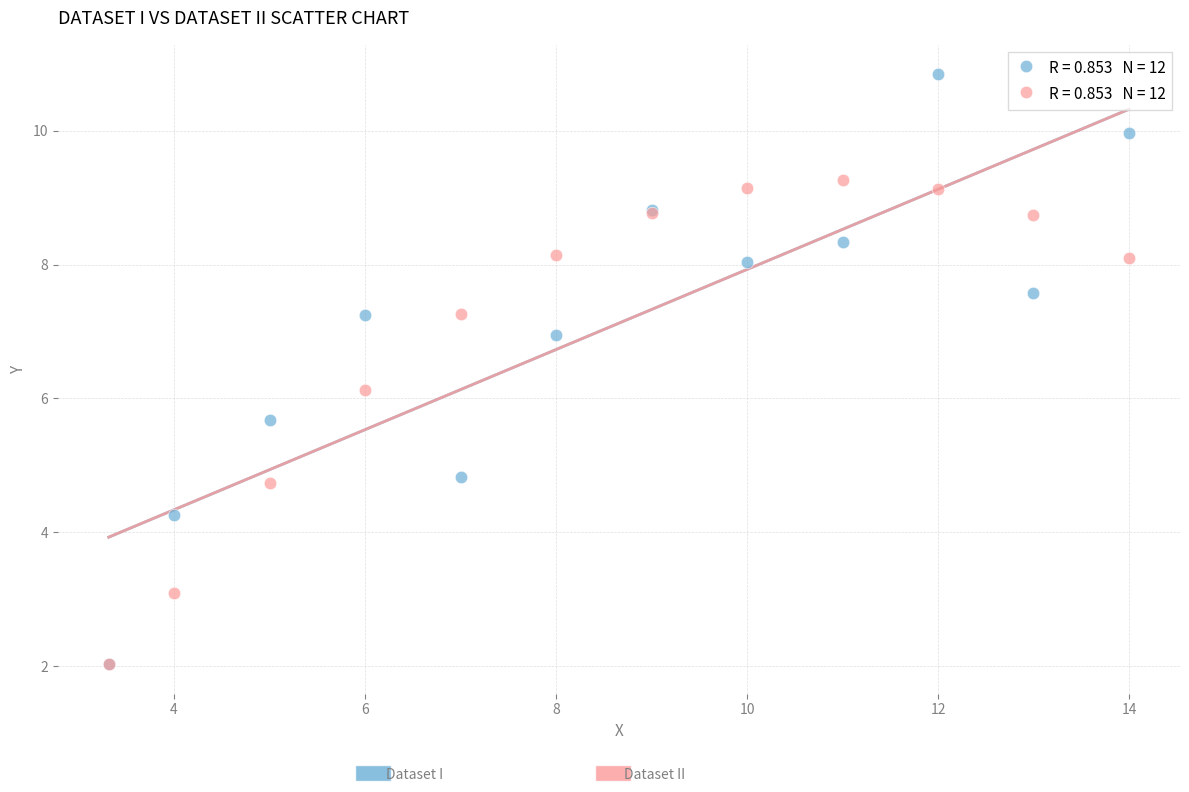

Across all series, what Y value is closest to 6?

6.1